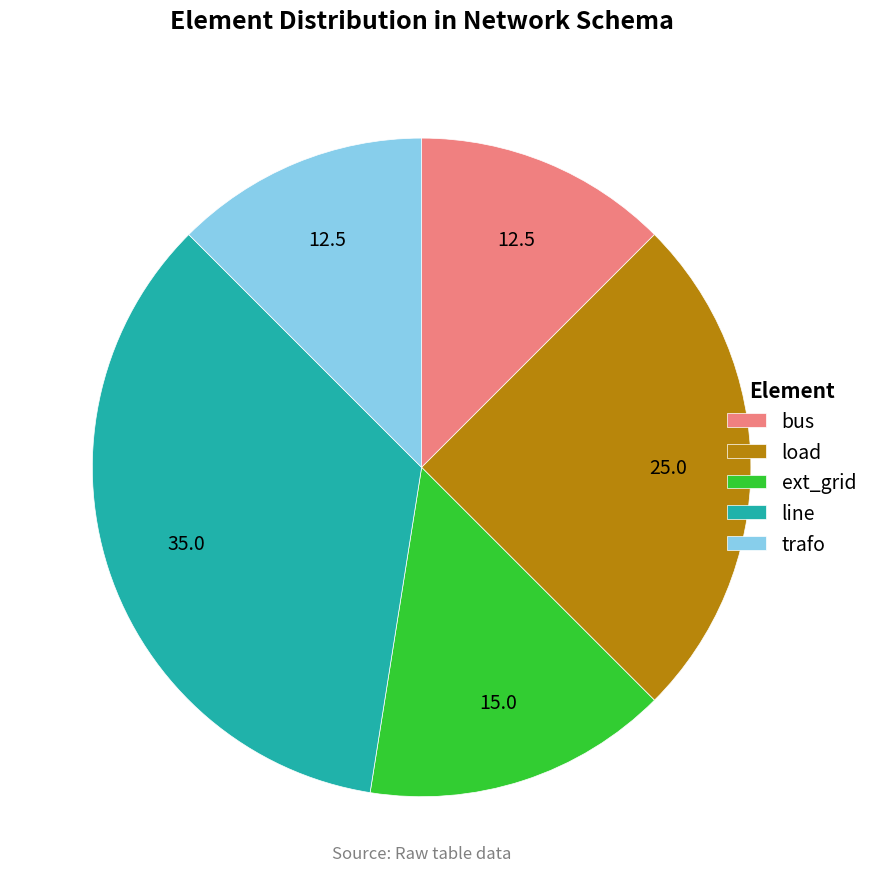

Which slice is the largest?

line